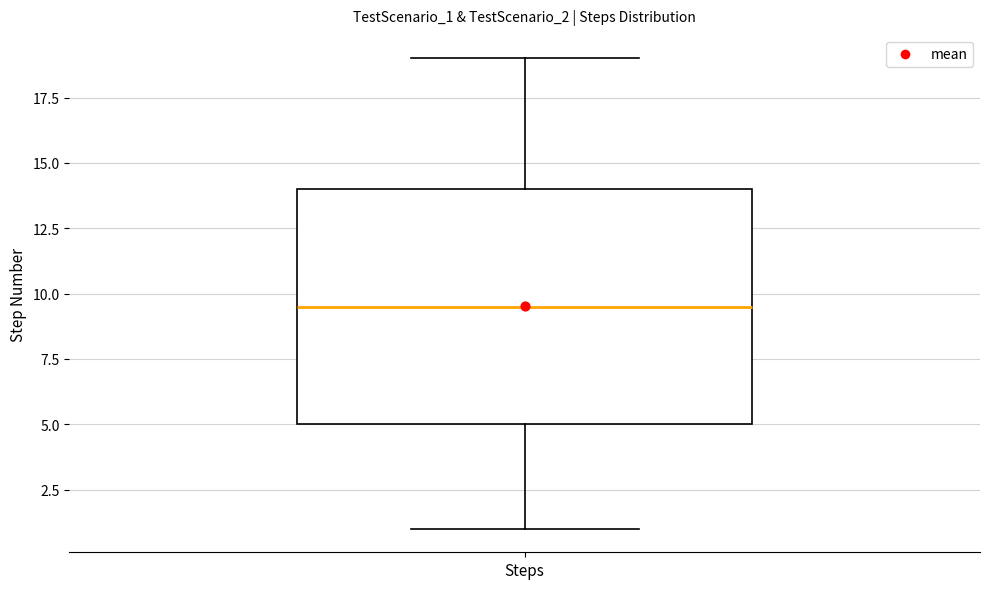

Read this box plot against the y-axis: the position of the median line, the range covered by the box, and the ends of both whiskers. The values are not printed on the chart, so give them approximately, as read against the axis.

median 9.5, box 5.0 to 14.0, whiskers 1.0 to 19.0